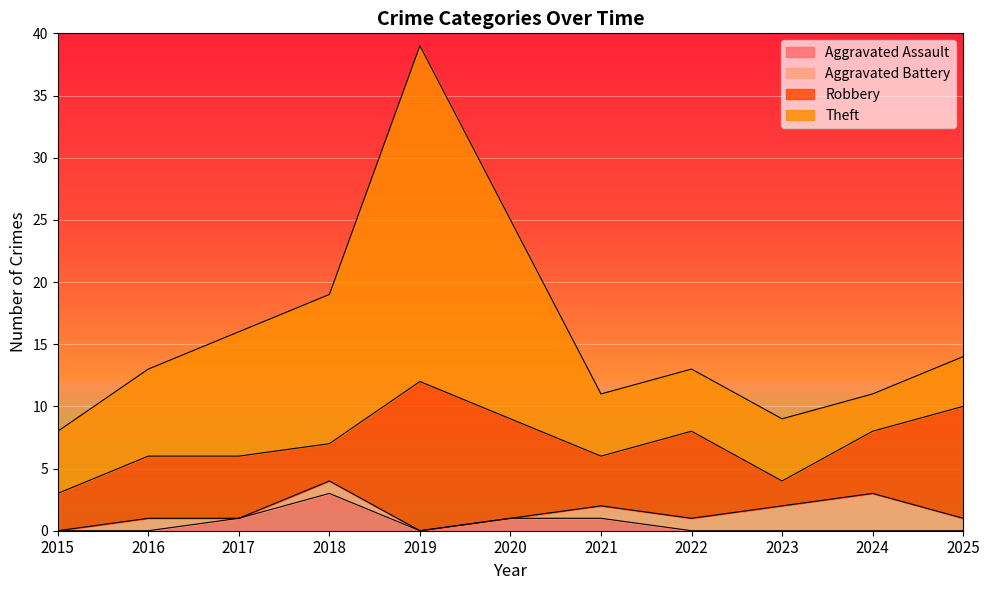

True or false: Theft and Aggravated Battery cross at least once.

False